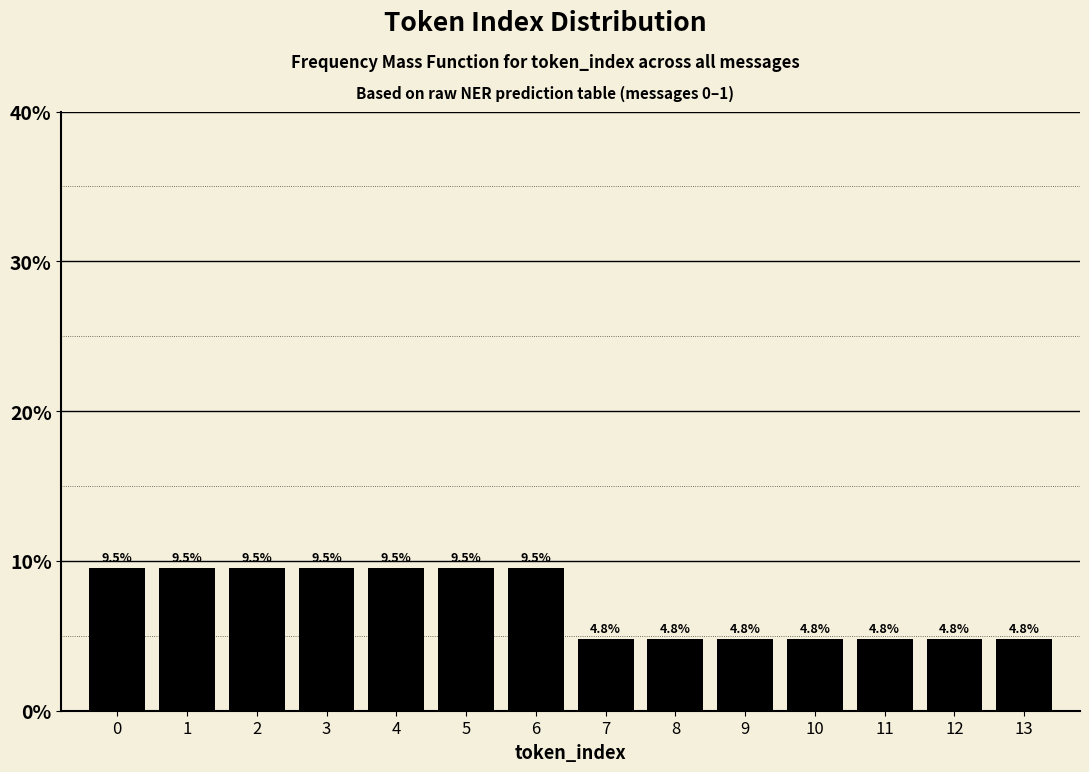

Reading right to left, transcribe all the data shown in this chart.

4.8	4.8	4.8	4.8	4.8	4.8	4.8	9.5	9.5	9.5	9.5	9.5	9.5	9.5